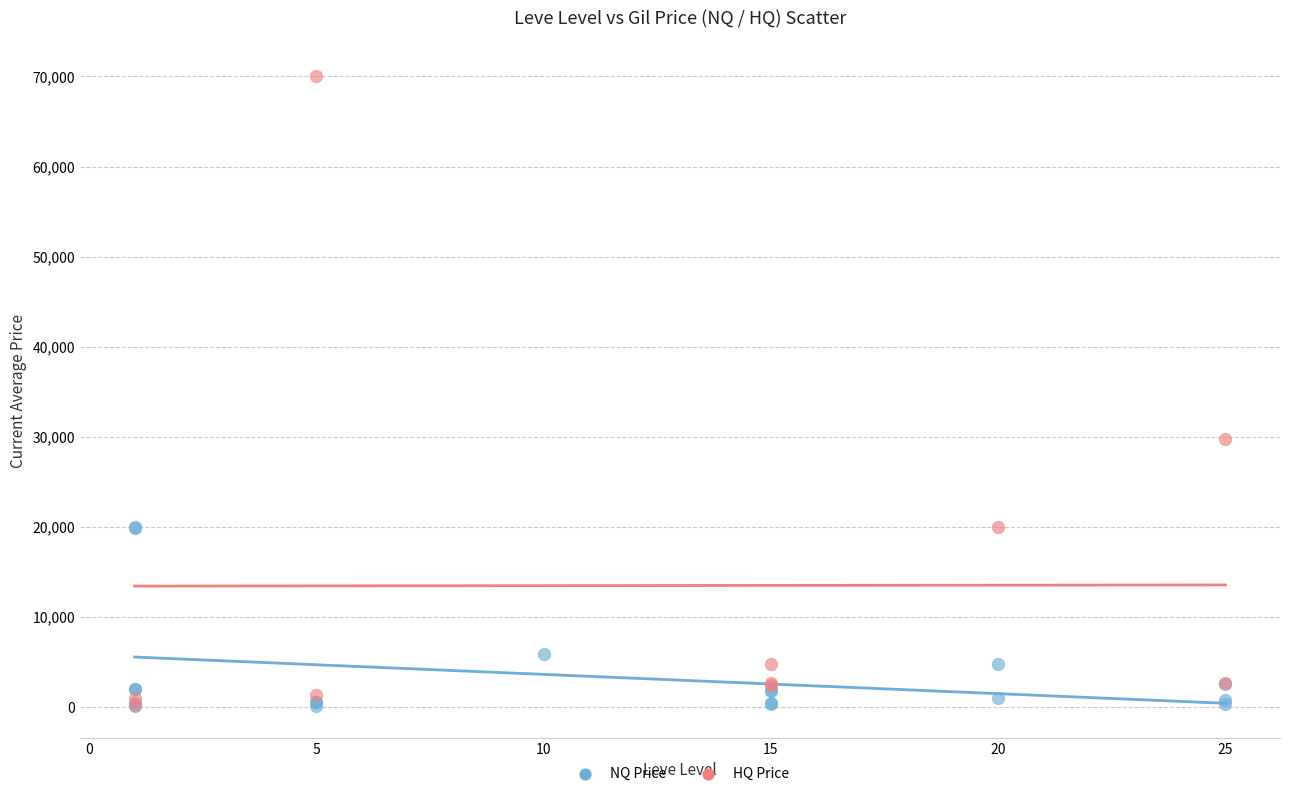

Which series has the largest Y range (max minus min)?

HQ Price